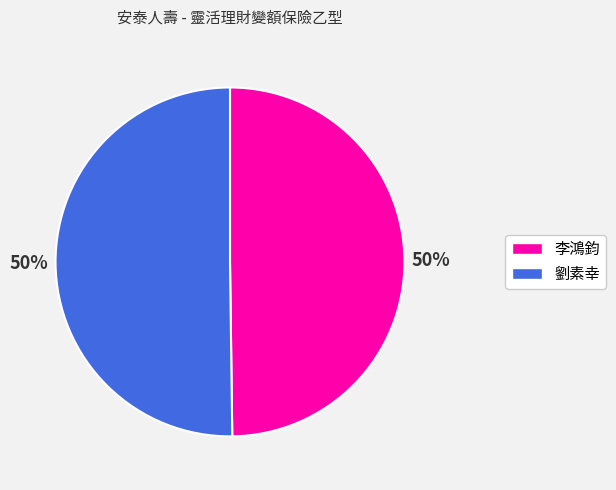

What percentage is the 李鴻鈞 slice, to the nearest percent?

50%